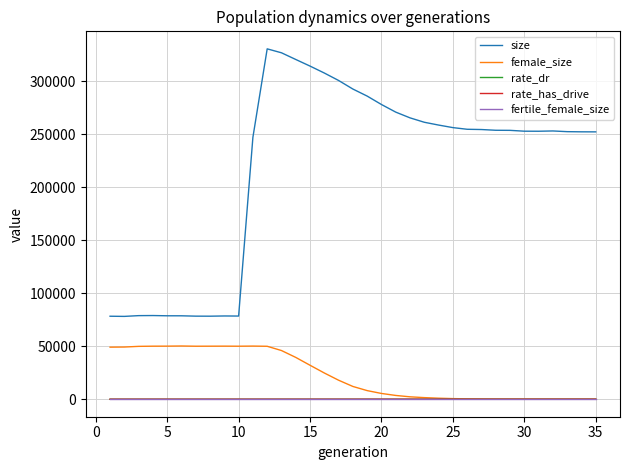

How many intersections are there between rate_dr and female_size?

1